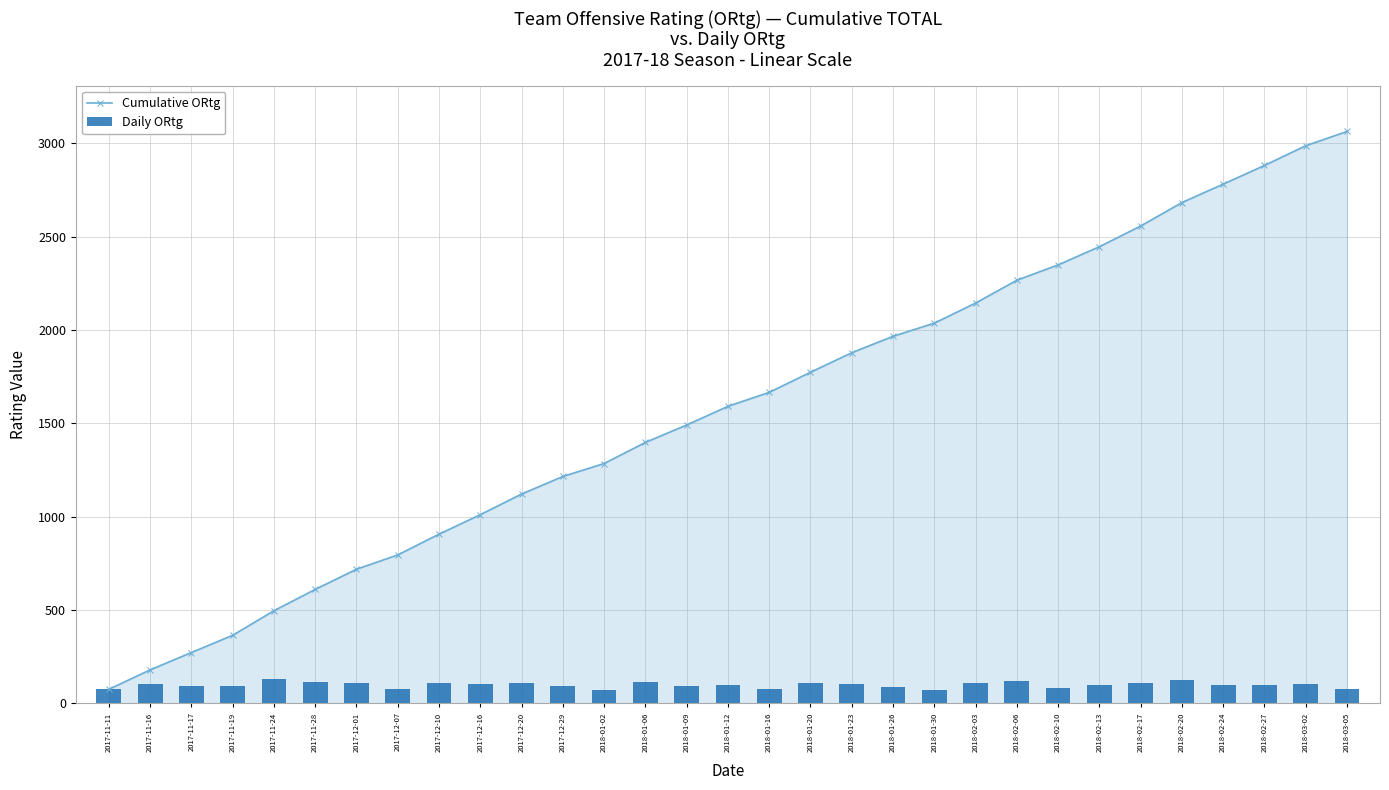

Where does the Cumulative ORtg series first go above 1590?

2018-01-12